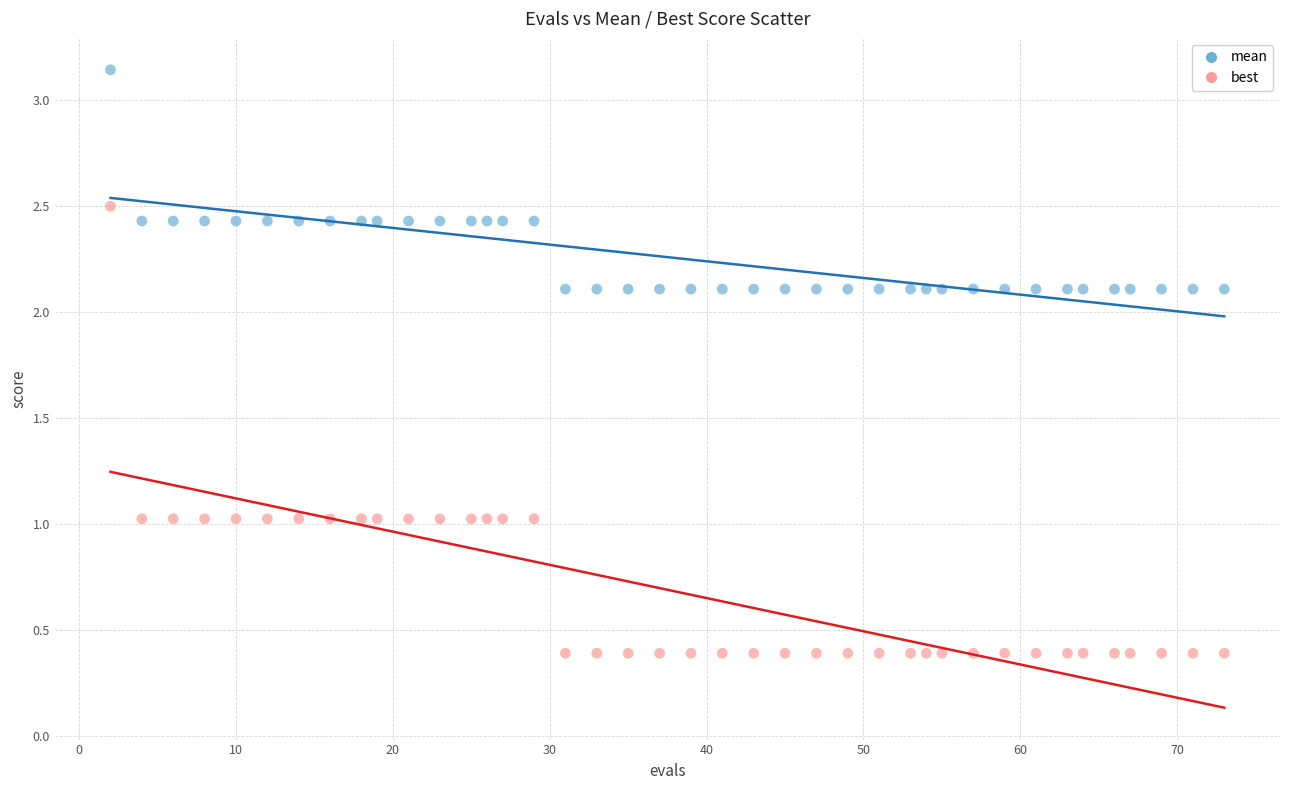

Which series reaches the maximum Y coordinate?

mean